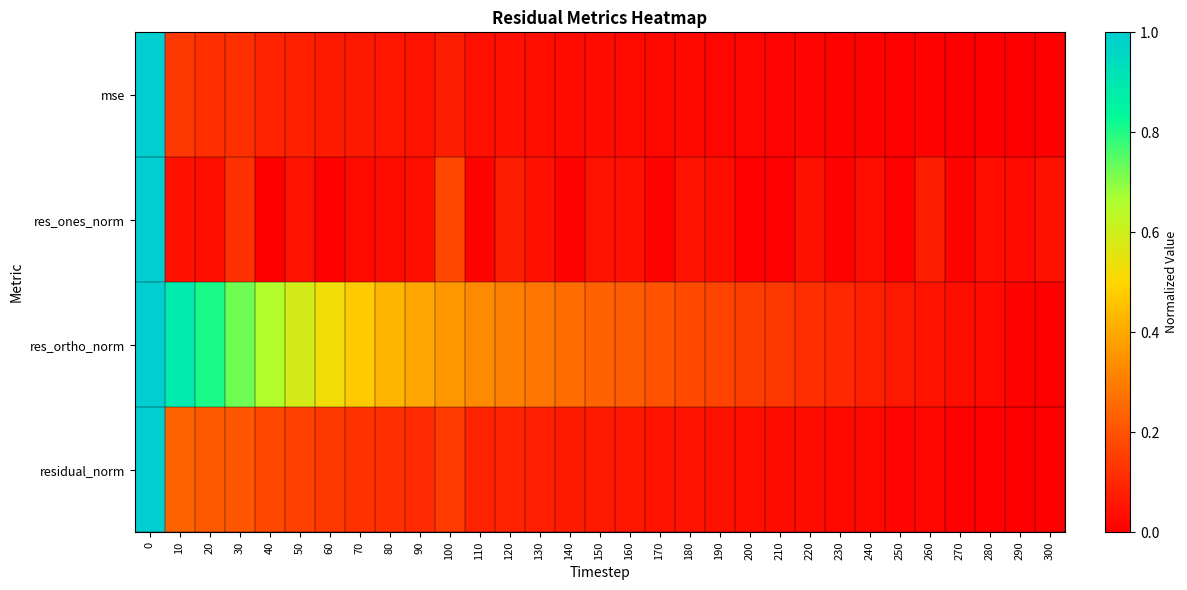

Reading left to right, list all the values displayed in this chart.

mse: 0=1.0	10=0.1	20=0.1	30=0.1	40=0.1	50=0.1	60=0.1	70=0.1	80=0.1	90=0.0	100=0.1	110=0.0	120=0.0	130=0.0	140=0.0	150=0.0	160=0.0	170=0.0	180=0.0	190=0.0	200=0.0	210=0.0	220=0.0	230=0.0	240=0.0	250=0.0	260=0.0	270=0.0	280=0.0	290=0.0	300=0.0
res_ones_norm: 0=1.0	10=0.0	20=0.0	30=0.1	40=0.0	50=0.1	60=0.0	70=0.0	80=0.0	90=0.0	100=0.2	110=0.0	120=0.1	130=0.0	140=0.0	150=0.0	160=0.0	170=0.0	180=0.0	190=0.0	200=0.0	210=0.0	220=0.0	230=0.0	240=0.0	250=0.0	260=0.1	270=0.0	280=0.0	290=0.0	300=0.0
res_ortho_norm: 0=1.0	10=0.9	20=0.8	30=0.7	40=0.7	50=0.6	60=0.5	70=0.5	80=0.4	90=0.4	100=0.4	110=0.3	120=0.3	130=0.3	140=0.3	150=0.2	160=0.2	170=0.2	180=0.2	190=0.2	200=0.1	210=0.1	220=0.1	230=0.1	240=0.1	250=0.1	260=0.0	270=0.0	280=0.0	290=0.0	300=0.0
residual_norm: 0=1.0	10=0.2	20=0.2	30=0.2	40=0.2	50=0.2	60=0.1	70=0.1	80=0.1	90=0.1	100=0.1	110=0.1	120=0.1	130=0.1	140=0.1	150=0.1	160=0.1	170=0.0	180=0.0	190=0.0	200=0.0	210=0.0	220=0.0	230=0.0	240=0.0	250=0.0	260=0.0	270=0.0	280=0.0	290=0.0	300=0.0